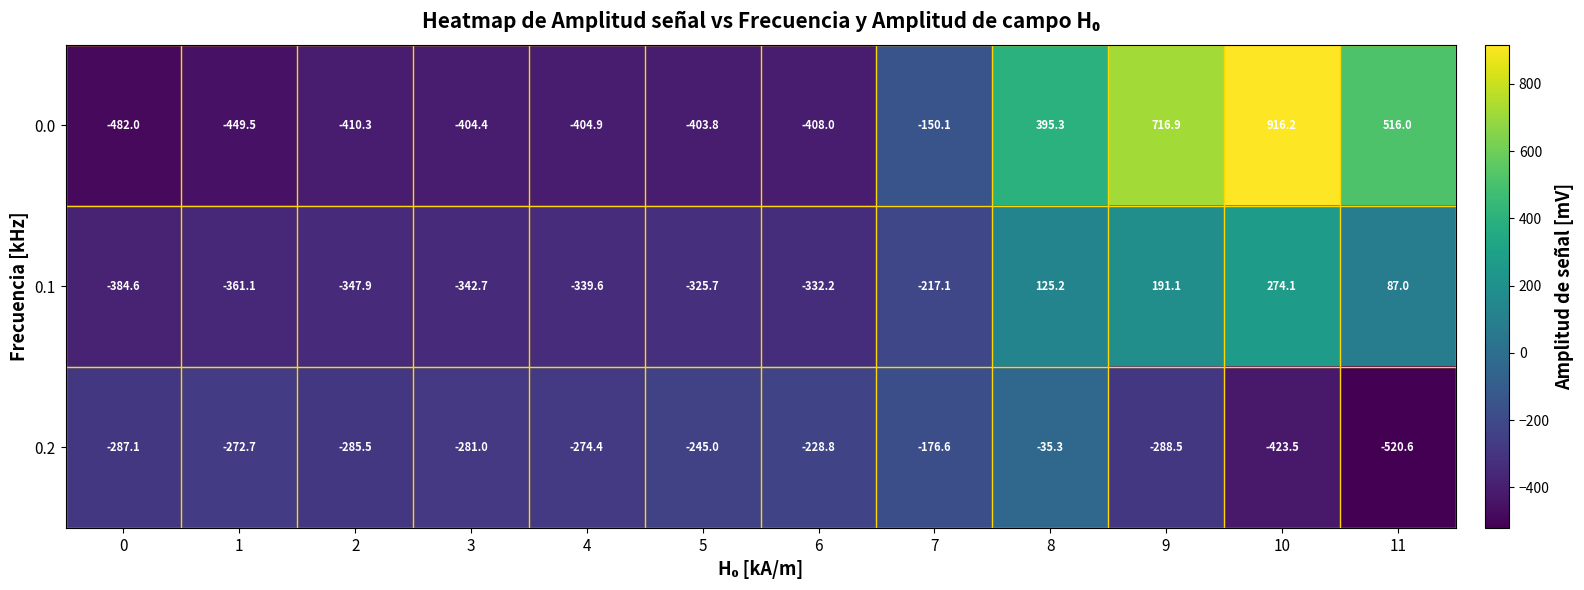

Rank the series by their maximum value, from highest to lowest.

0.0, 0.1, 0.2